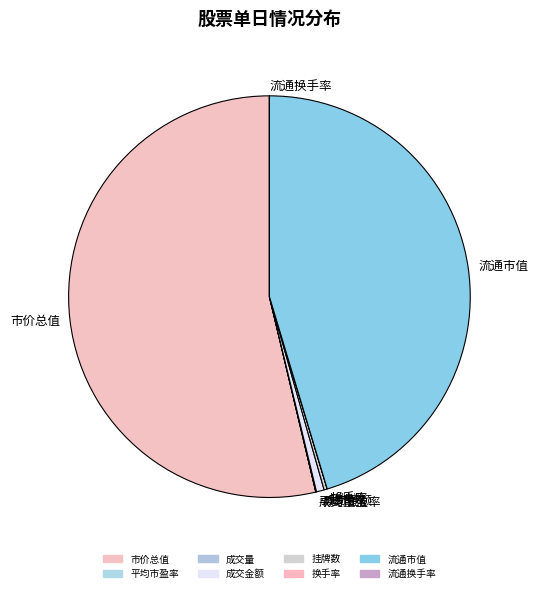

Is there any slice that represents more than half of the pie?

Yes